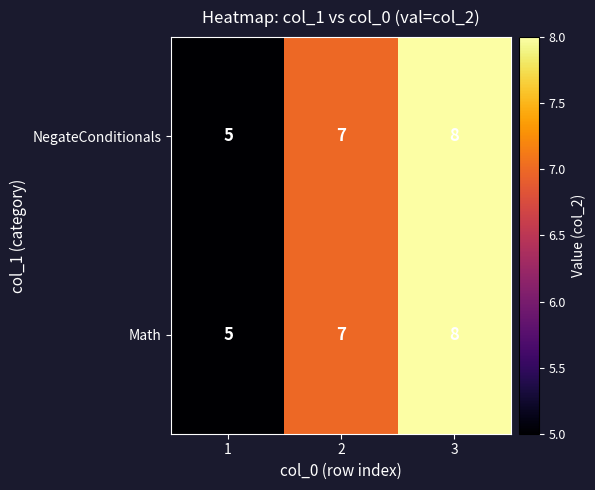

How many categories are shown in the chart?

3